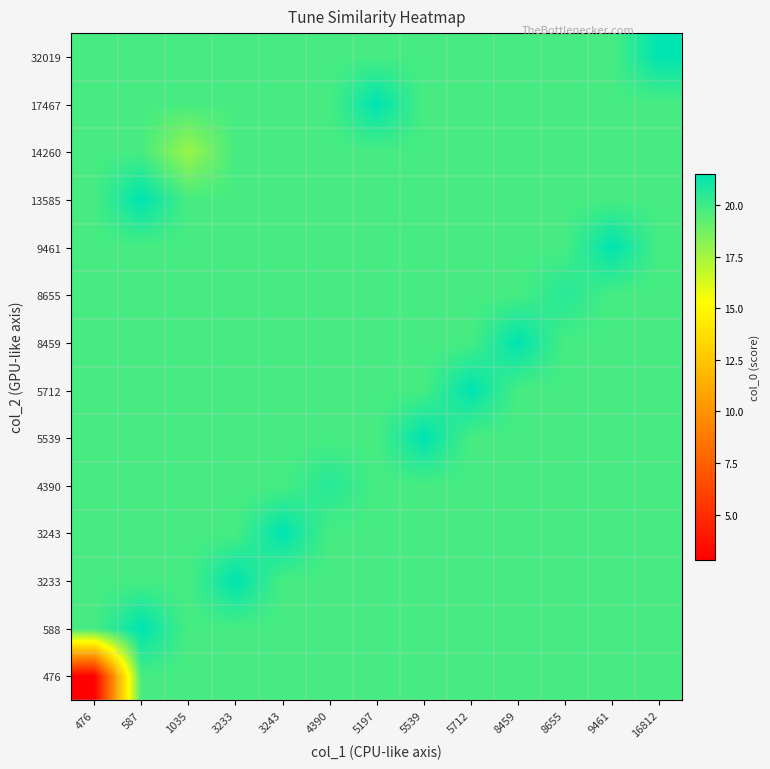

Reading left to right, extract all data points from this chart.

476: 476=2.8	587=19.8	1035=19.8	3233=19.8	3243=19.8	4390=19.8	5197=19.8	5539=19.8	5712=19.8	8459=19.8	8655=19.8	9461=19.8	16812=19.8
588: 476=19.8	587=21.5	1035=19.8	3233=19.8	3243=19.8	4390=19.8	5197=19.8	5539=19.8	5712=19.8	8459=19.8	8655=19.8	9461=19.8	16812=19.8
3233: 476=19.8	587=19.8	1035=19.8	3233=21.5	3243=19.8	4390=19.8	5197=19.8	5539=19.8	5712=19.8	8459=19.8	8655=19.8	9461=19.8	16812=19.8
3243: 476=19.8	587=19.8	1035=19.8	3233=19.8	3243=21.5	4390=19.8	5197=19.8	5539=19.8	5712=19.8	8459=19.8	8655=19.8	9461=19.8	16812=19.8
4390: 476=19.8	587=19.8	1035=19.8	3233=19.8	3243=19.8	4390=20.6	5197=19.8	5539=19.8	5712=19.8	8459=19.8	8655=19.8	9461=19.8	16812=19.8
5539: 476=19.8	587=19.8	1035=19.8	3233=19.8	3243=19.8	4390=19.8	5197=19.8	5539=21.5	5712=19.8	8459=19.8	8655=19.8	9461=19.8	16812=19.8
5712: 476=19.8	587=19.8	1035=19.8	3233=19.8	3243=19.8	4390=19.8	5197=19.8	5539=19.8	5712=21.5	8459=19.8	8655=19.8	9461=19.8	16812=19.8
8459: 476=19.8	587=19.8	1035=19.8	3233=19.8	3243=19.8	4390=19.8	5197=19.8	5539=19.8	5712=19.8	8459=21.5	8655=19.8	9461=19.8	16812=19.8
8655: 476=19.8	587=19.8	1035=19.8	3233=19.8	3243=19.8	4390=19.8	5197=19.8	5539=19.8	5712=19.8	8459=19.8	8655=20.6	9461=19.8	16812=19.8
9461: 476=19.8	587=19.8	1035=19.8	3233=19.8	3243=19.8	4390=19.8	5197=19.8	5539=19.8	5712=19.8	8459=19.8	8655=19.8	9461=21.5	16812=19.8
13585: 476=19.8	587=21.5	1035=19.8	3233=19.8	3243=19.8	4390=19.8	5197=19.8	5539=19.8	5712=19.8	8459=19.8	8655=19.8	9461=19.8	16812=19.8
14260: 476=19.8	587=19.8	1035=17.8	3233=19.8	3243=19.8	4390=19.8	5197=19.8	5539=19.8	5712=19.8	8459=19.8	8655=19.8	9461=19.8	16812=19.8
17467: 476=19.8	587=19.8	1035=19.8	3233=19.8	3243=19.8	4390=19.8	5197=21.5	5539=19.8	5712=19.8	8459=19.8	8655=19.8	9461=19.8	16812=19.8
32019: 476=19.8	587=19.8	1035=19.8	3233=19.8	3243=19.8	4390=19.8	5197=19.8	5539=19.8	5712=19.8	8459=19.8	8655=19.8	9461=19.8	16812=21.5